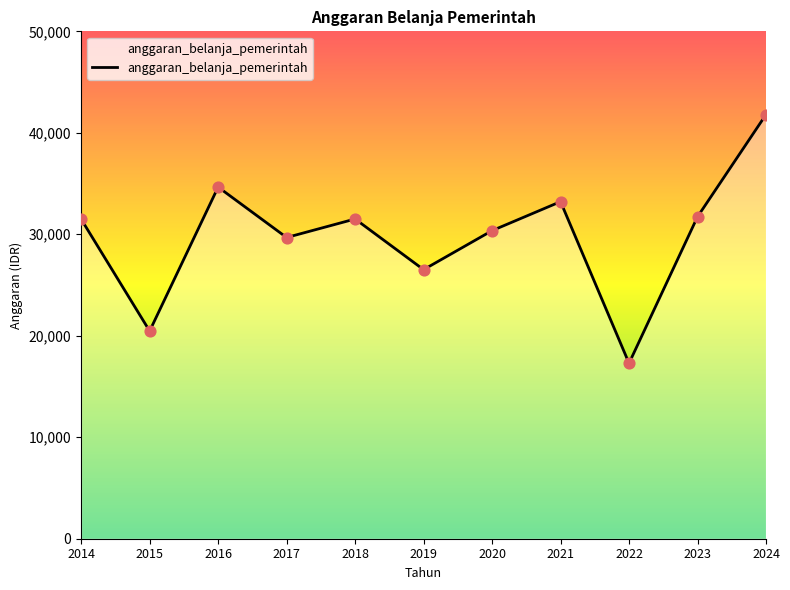

What is the ratio of the value at 2017 to the value at 2021?

0.9